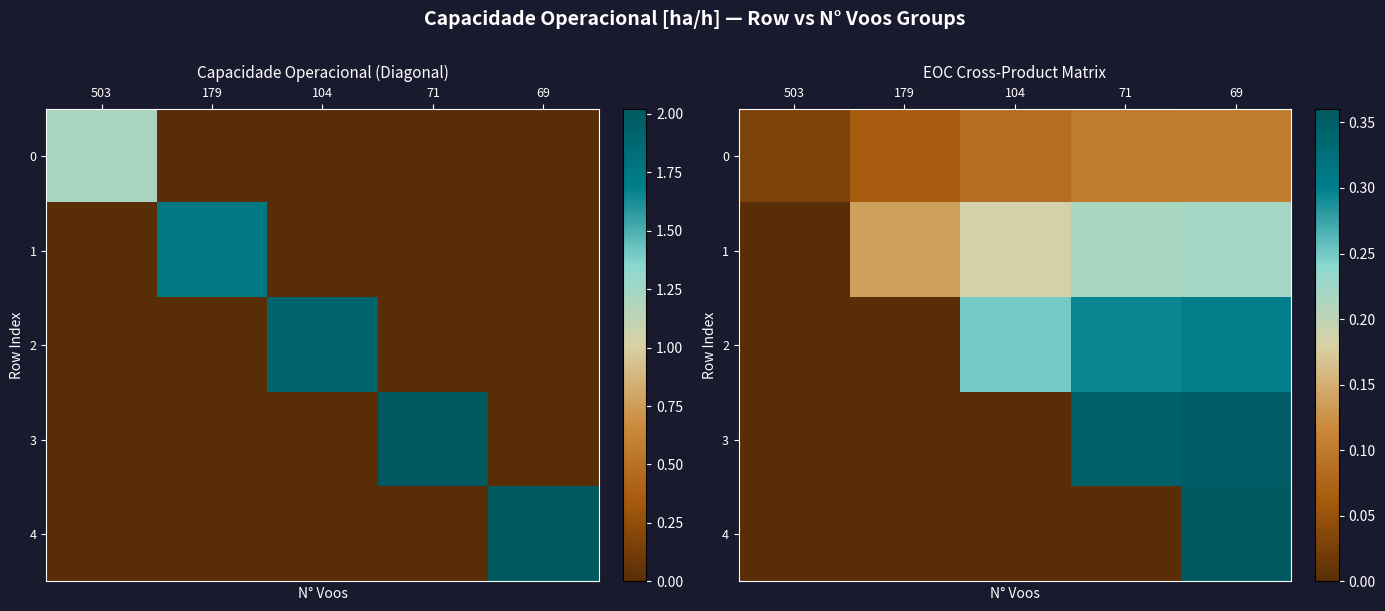

What is the difference between the second highest and minimum values in the 3 series?

0.3